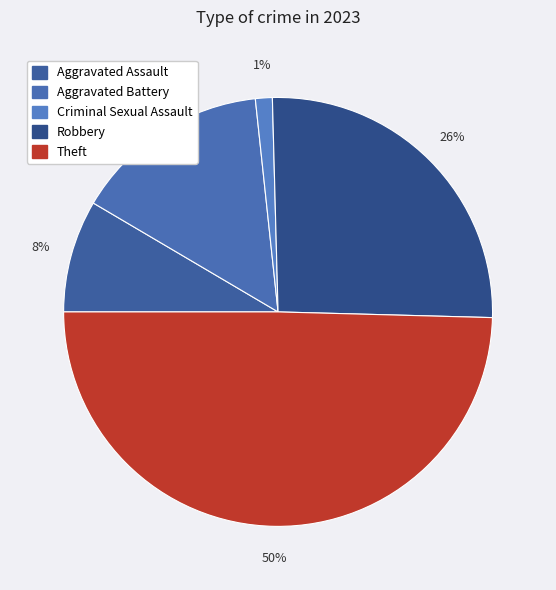

Which has a higher value, Criminal Sexual Assault or Theft?

Theft